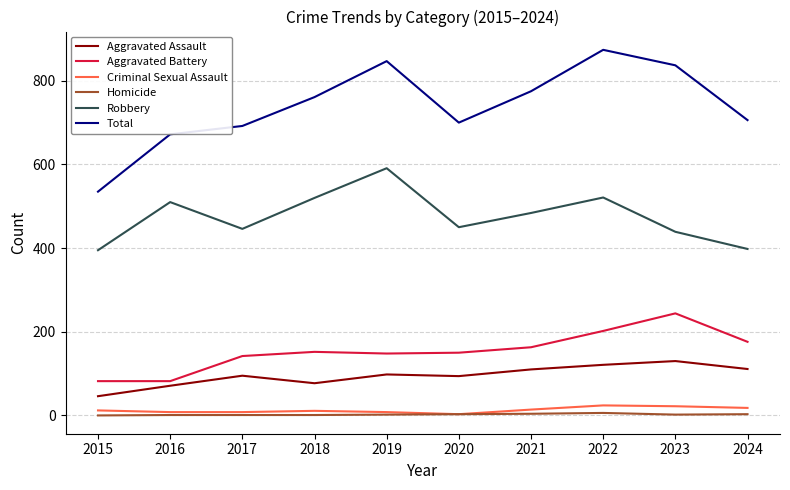

What is the spread (max minus min) of values at 2021?

771